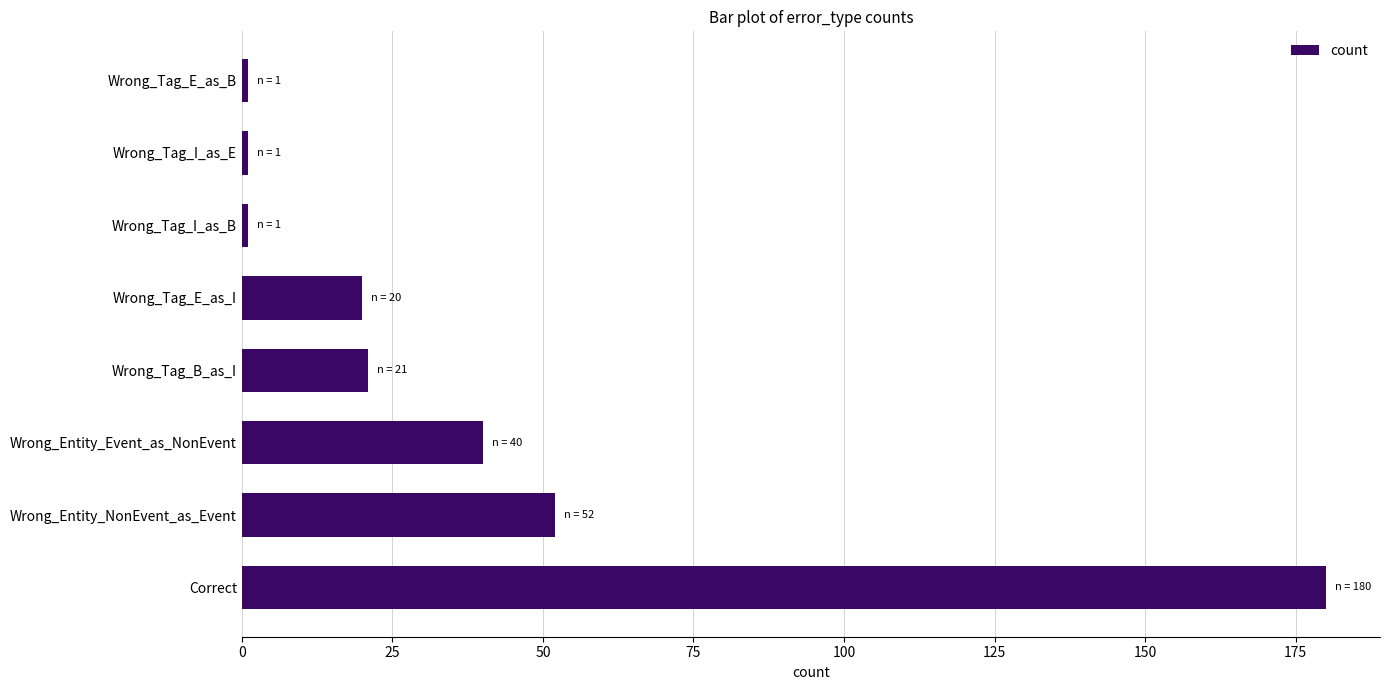

What is the average value?

40